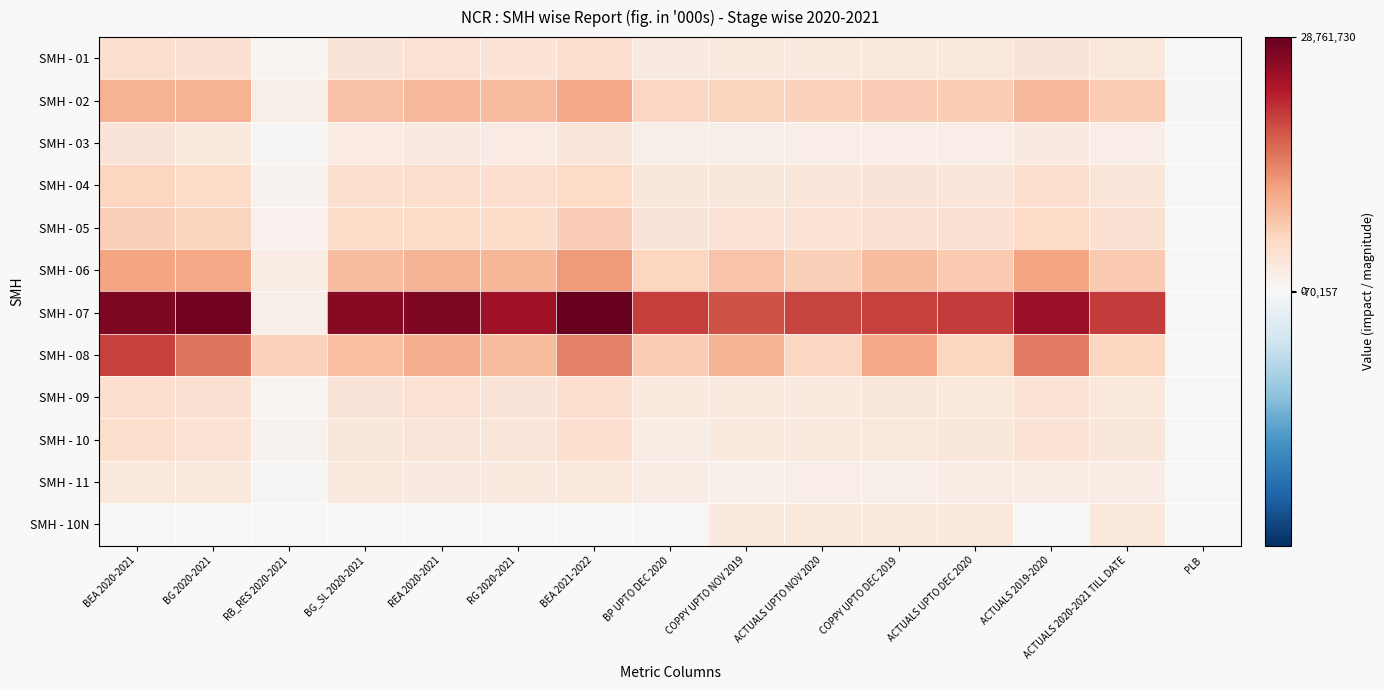

Which category has the lowest value across all series?

BEA 2020-2021